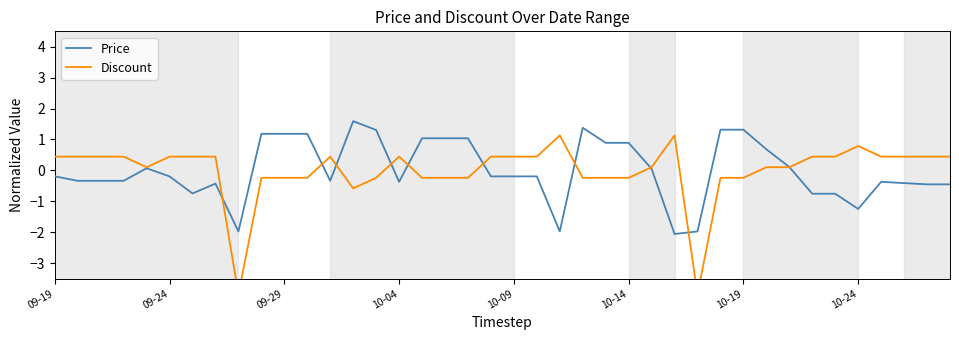

At which category does the chart reach its minimum across all series?

8